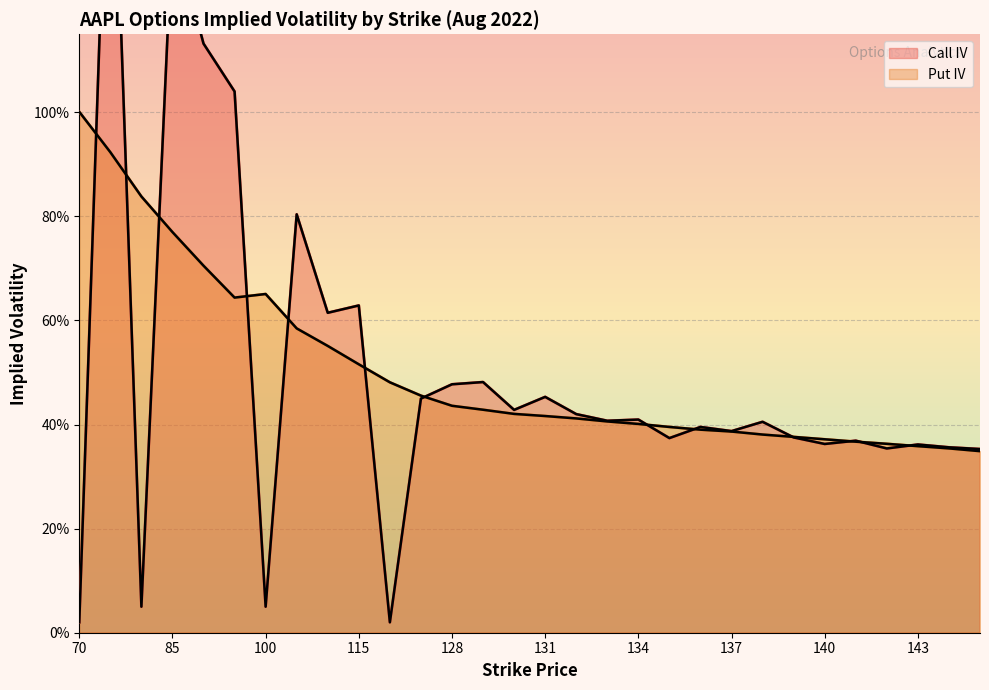

Rank the series by their average value, from highest to lowest.

Put IV, Call IV